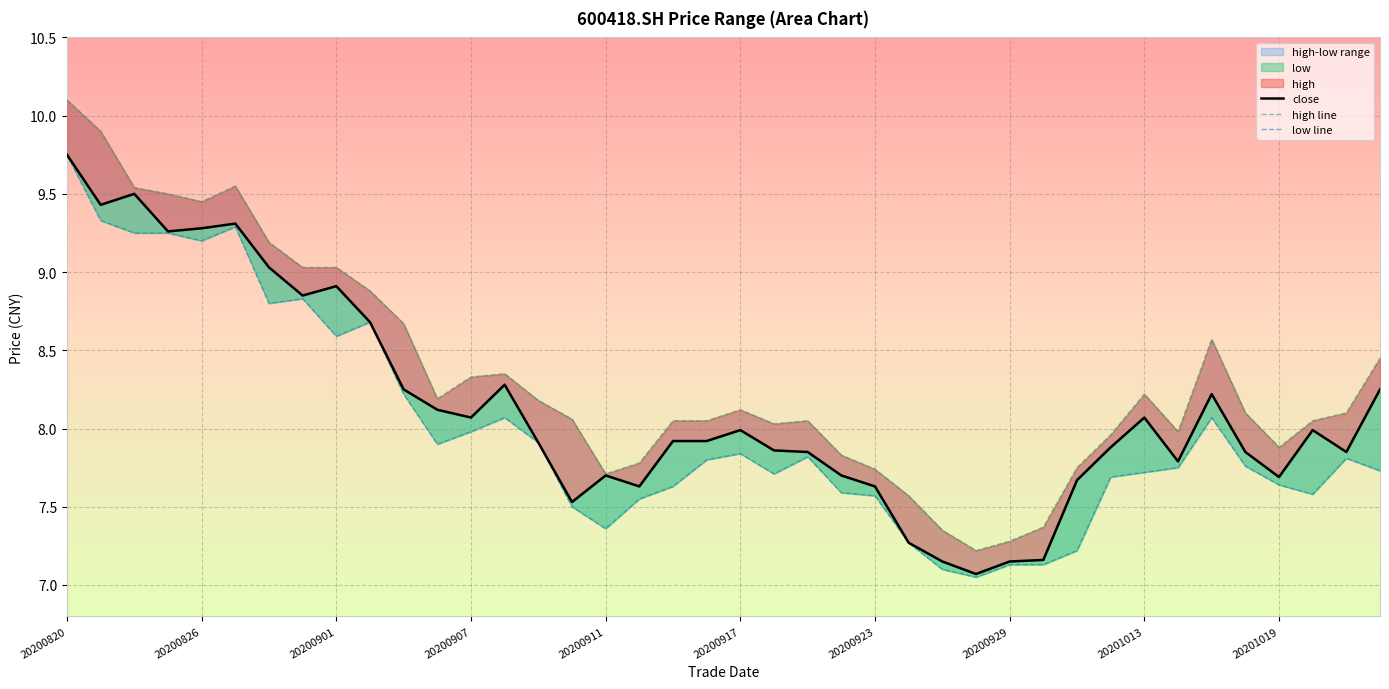

What is the maximum value shown in the chart?

10.1